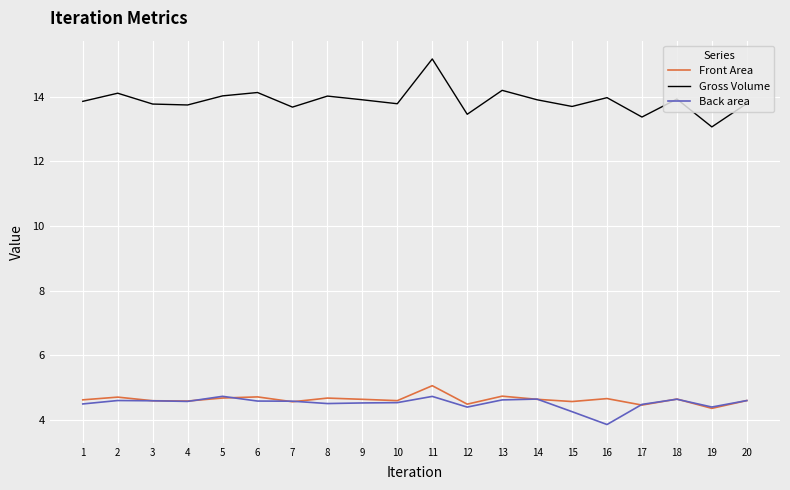

Rank the series at 16 from lowest to highest value.

Back area, Front Area, Gross Volume